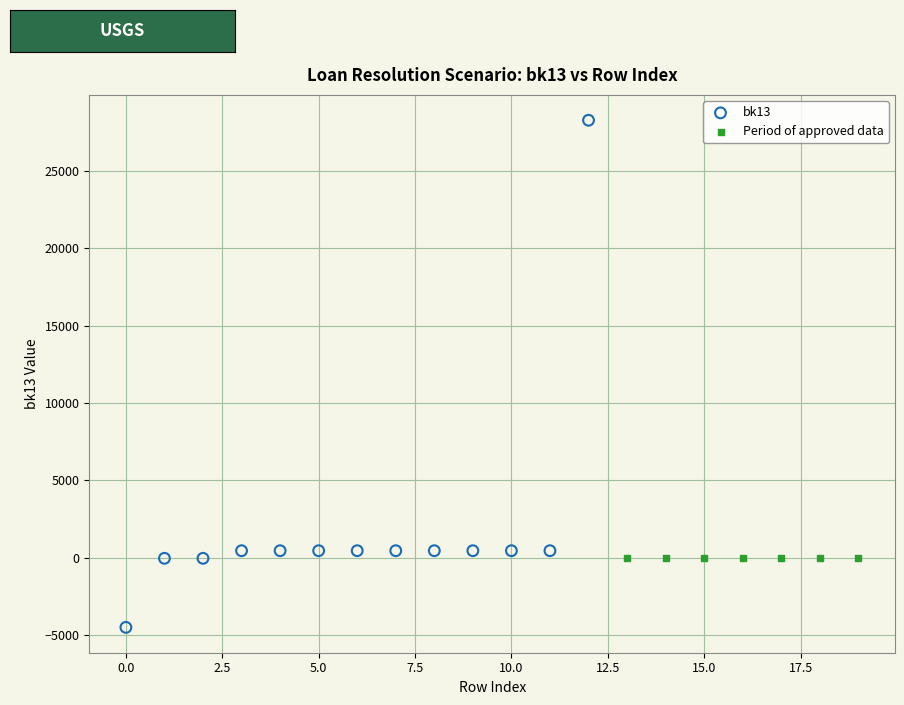

Which series reaches the maximum Y coordinate?

bk13